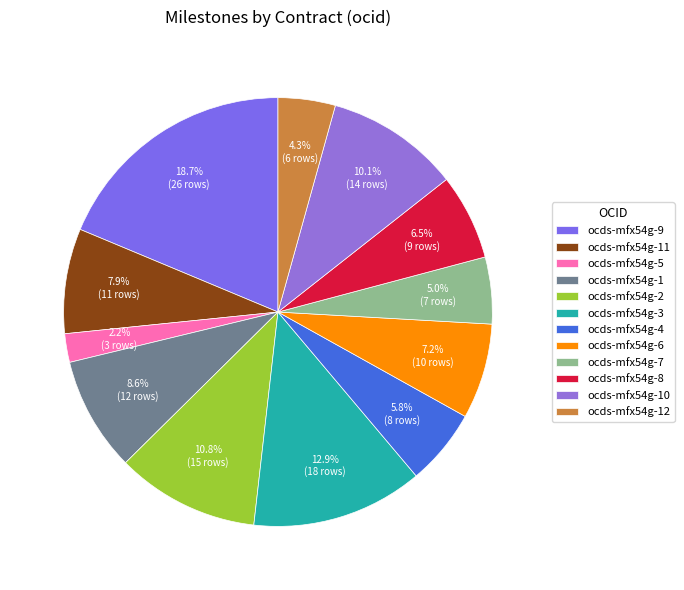

To the nearest percent, what is the average slice percentage?

8%